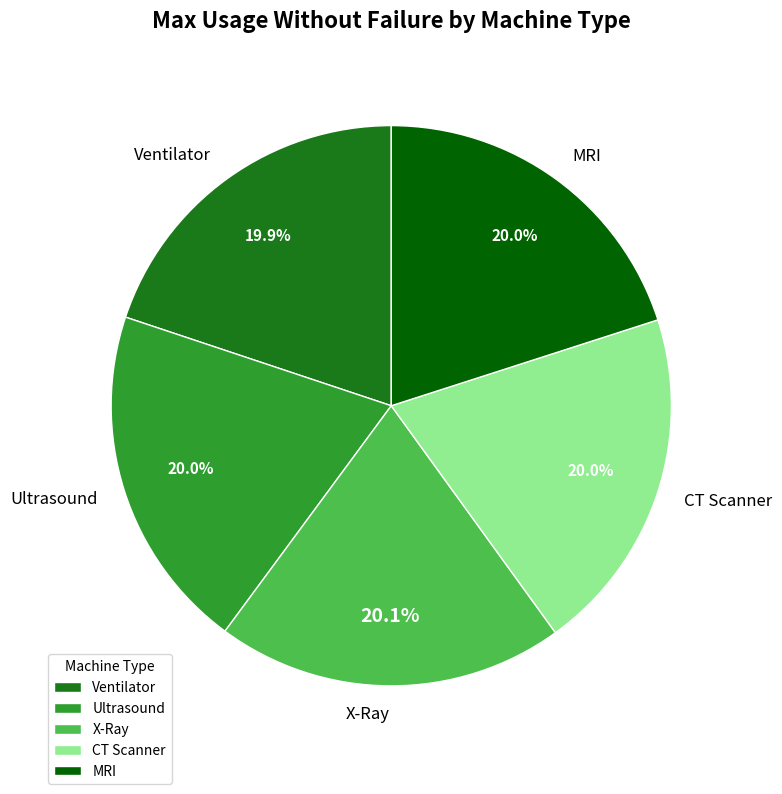

Do CT Scanner and Ventilator together represent more than half of the pie?

No